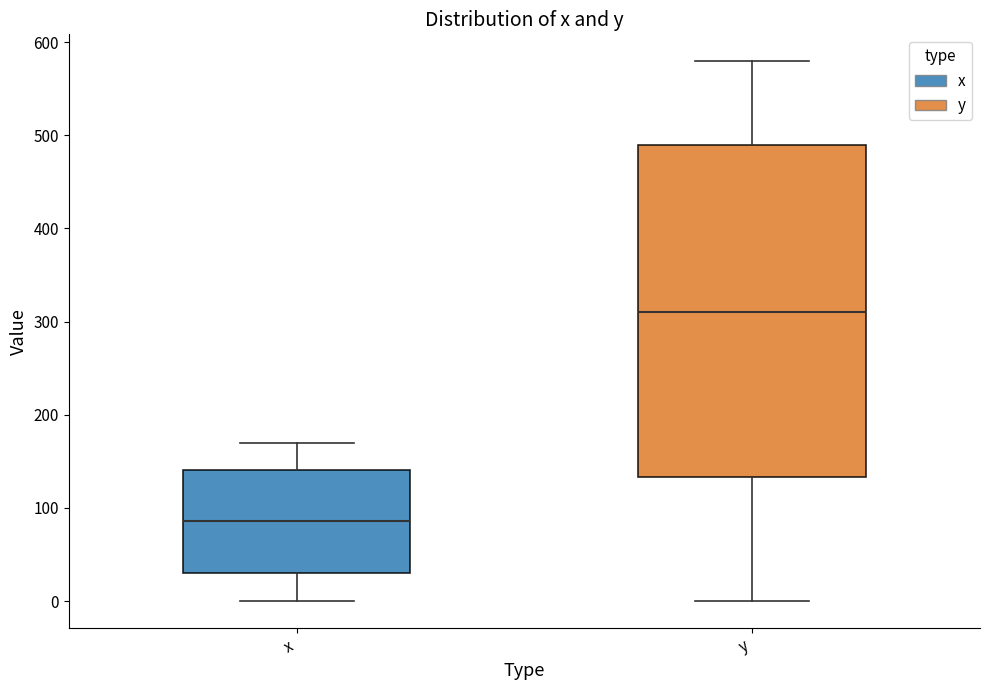

Which box is the tallest, from its lower edge to its upper edge?

y